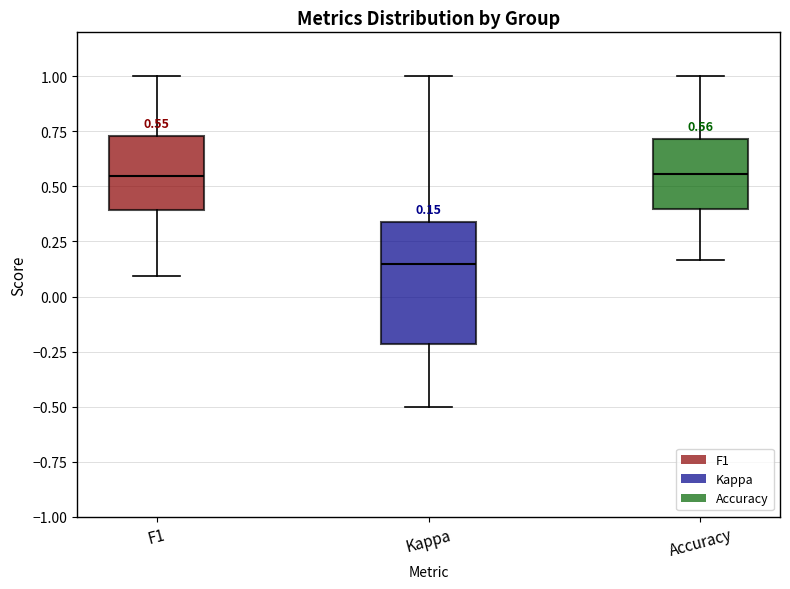

Which box is the tallest, from its lower edge to its upper edge?

Kappa